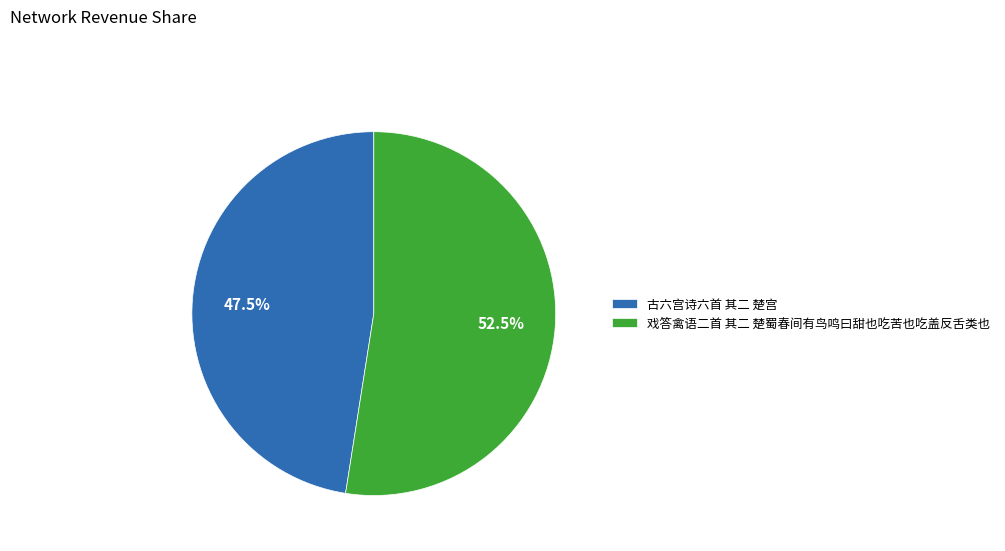

What is the smallest slice in the pie chart?

古六宫诗六首 其二 楚宫